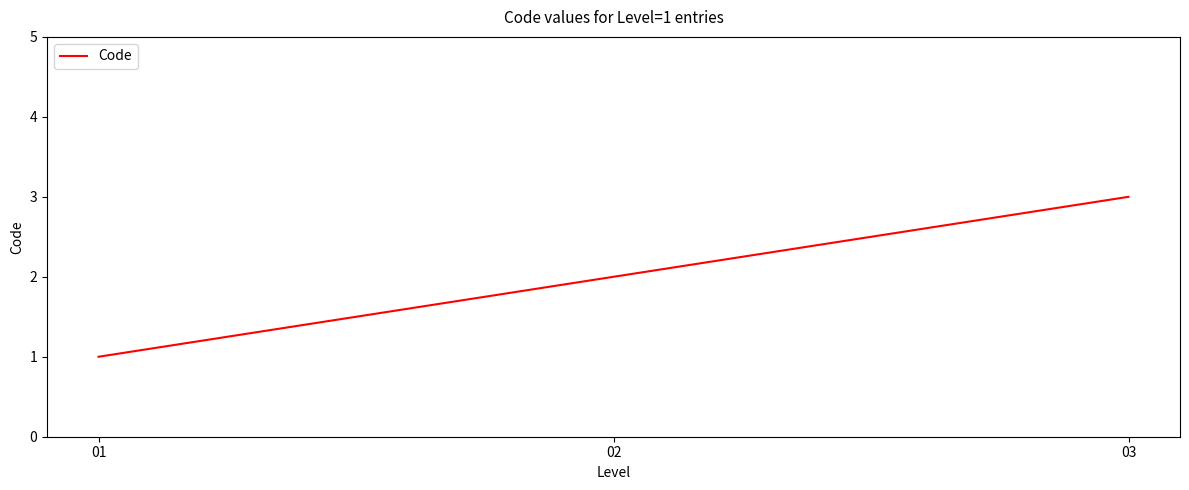

The chart shows a value of 2 at 01. True or false?

False